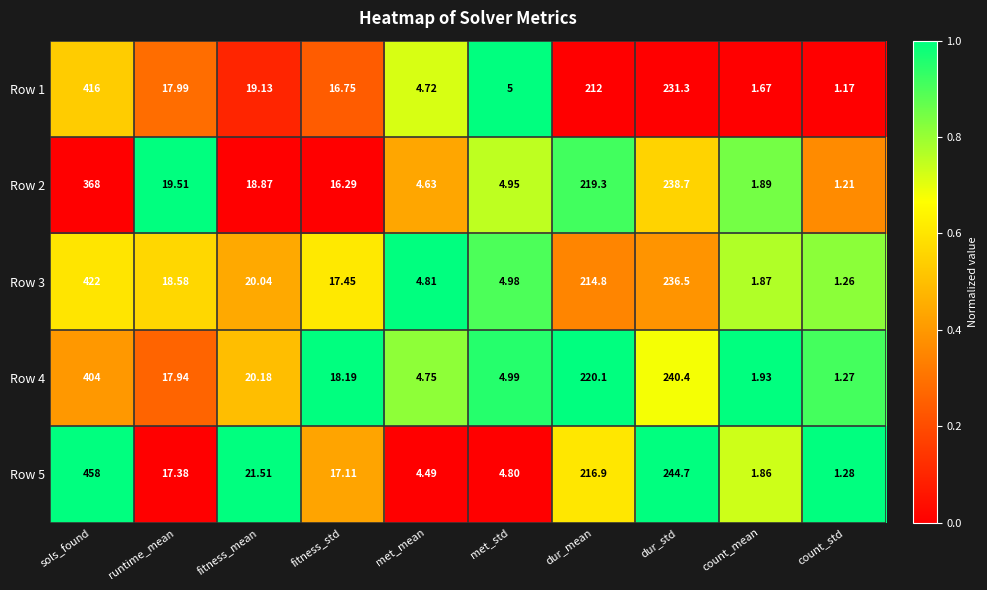

Rank the categories by Row 1 value from lowest to highest.

count_std, count_mean, met_mean, met_std, fitness_std, runtime_mean, fitness_mean, dur_mean, dur_std, sols_found